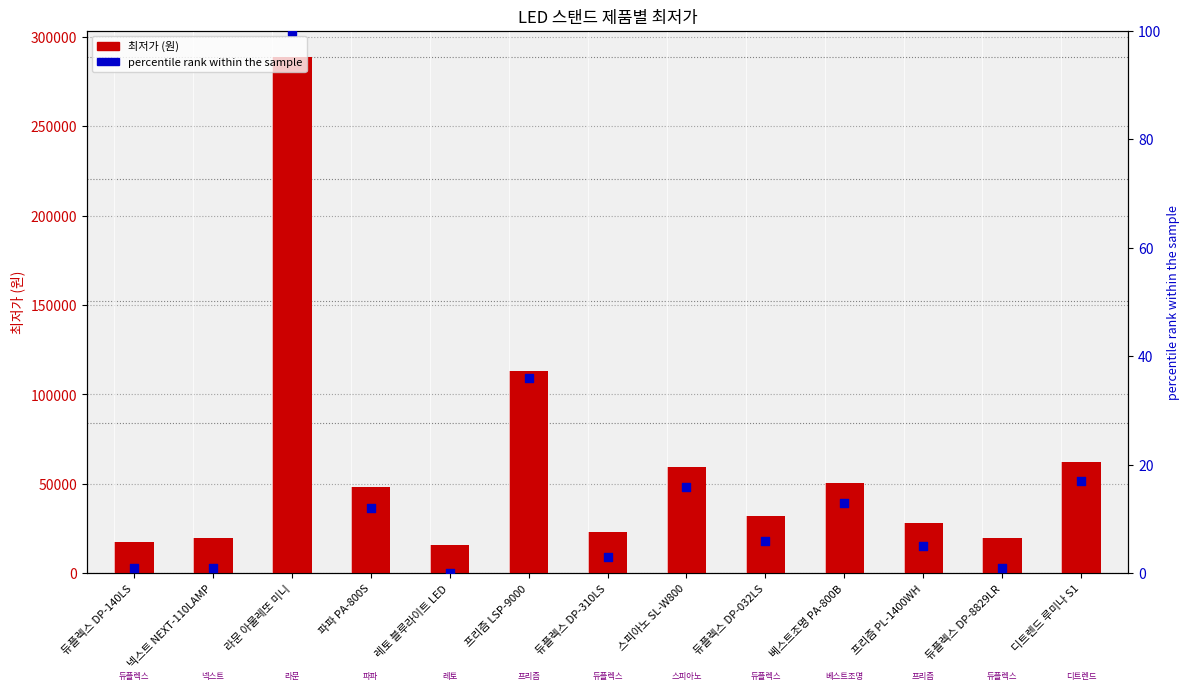

Which series has the largest total across all categories?

최저가 (원)